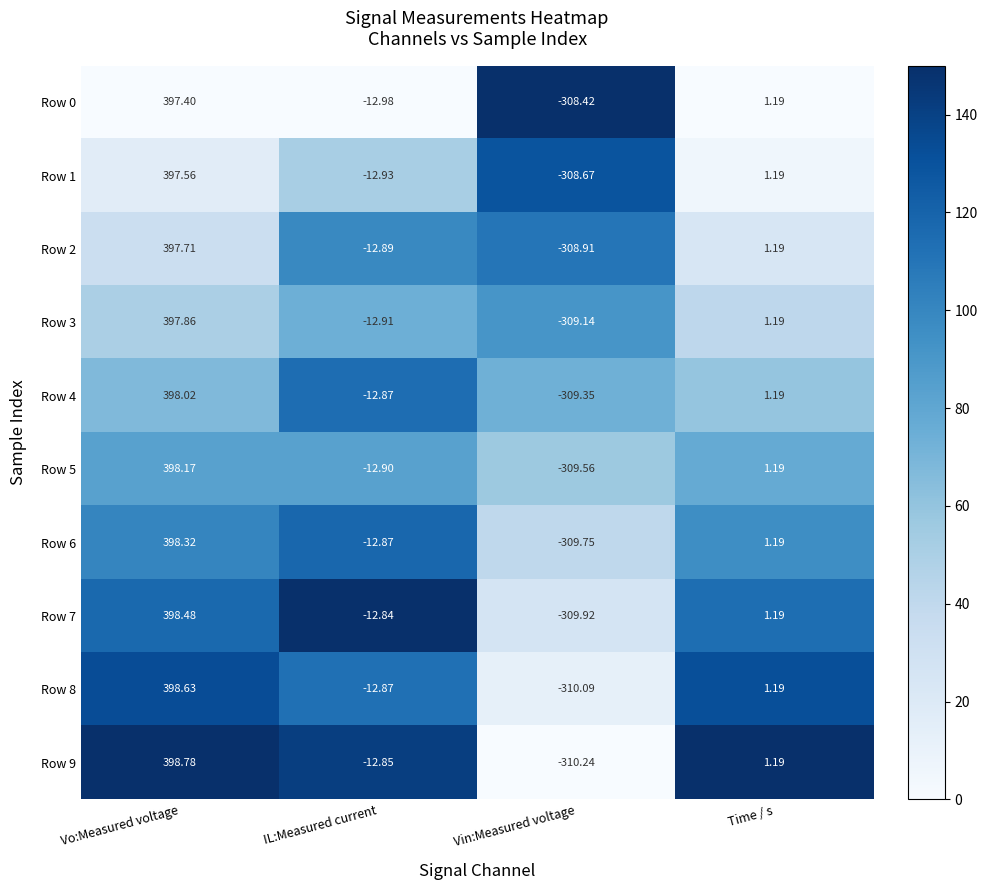

Which series changed the most between IL:Measured current and Time / s?

Row 0